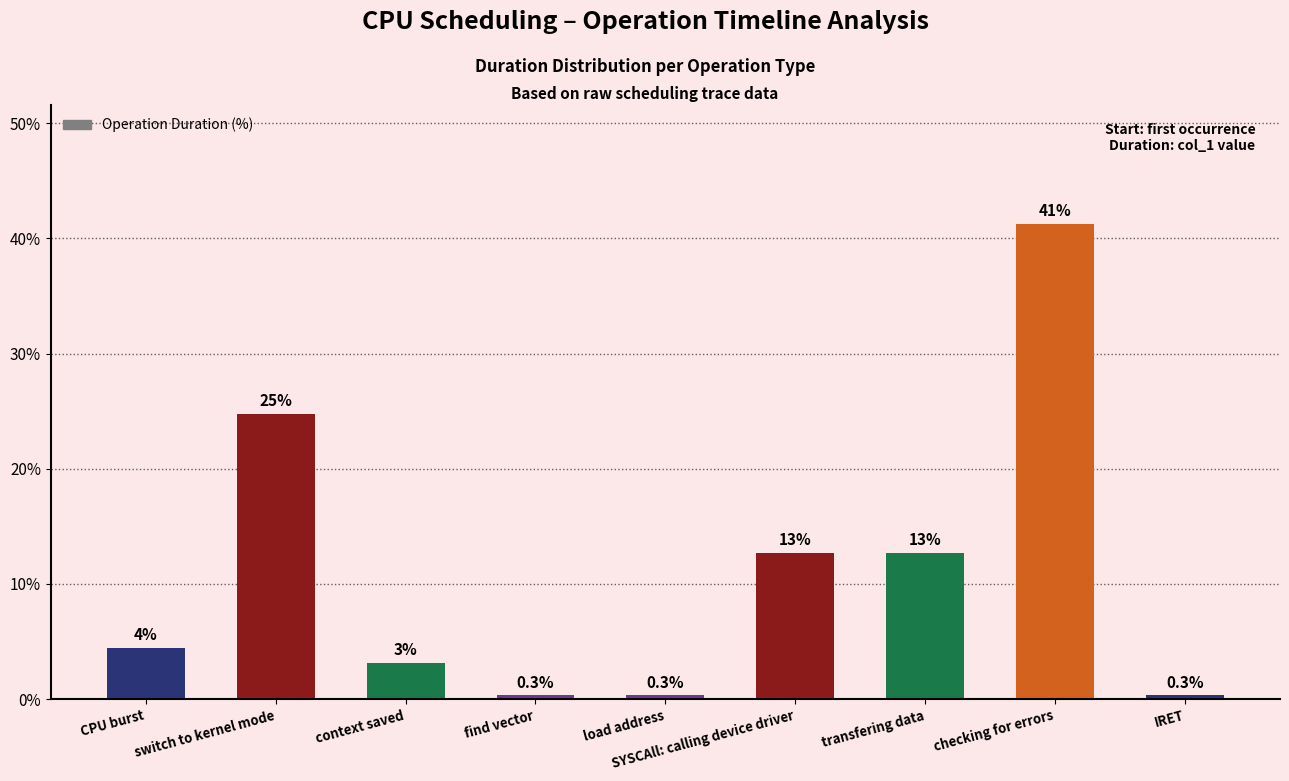

Rank the categories by value from lowest to highest.

find vector, load address, IRET, context saved, CPU burst, SYSCAll: calling device driver, transfering data, switch to kernel mode, checking for errors